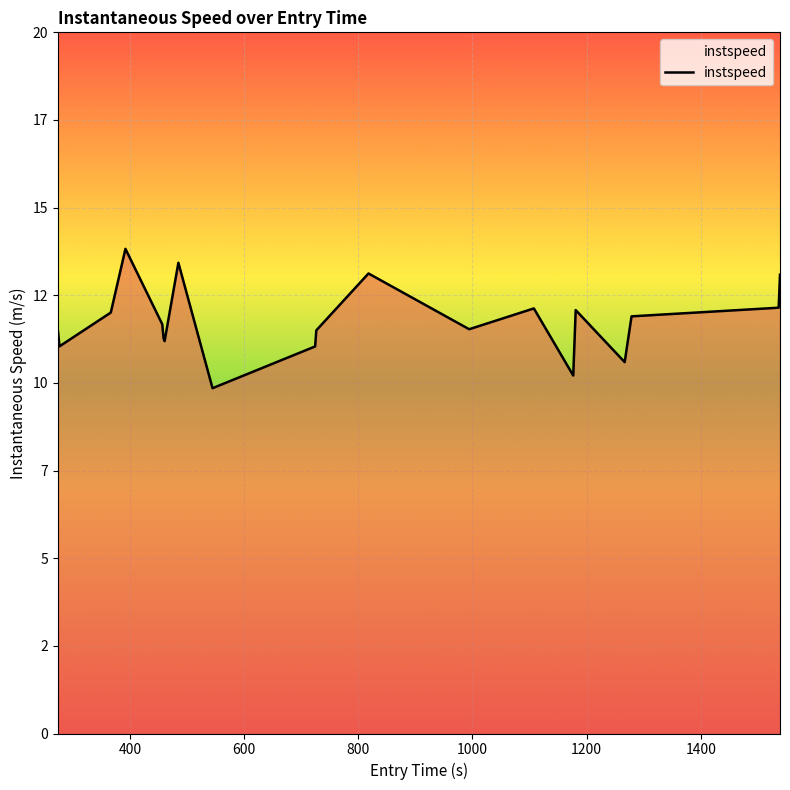

How many points are higher than both their immediate neighbors (excluding endpoints)?

5